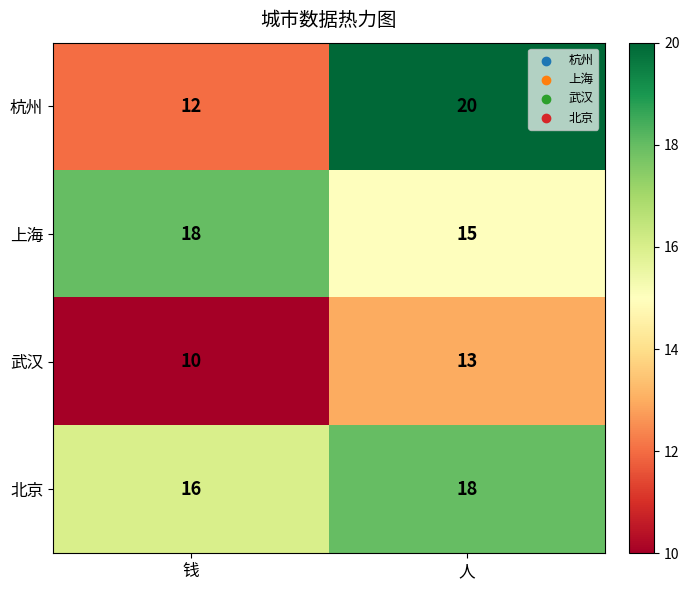

Reading left to right, extract all data points from this chart.

杭州: 钱=12	人=20
上海: 钱=18	人=15
武汉: 钱=10	人=13
北京: 钱=16	人=18